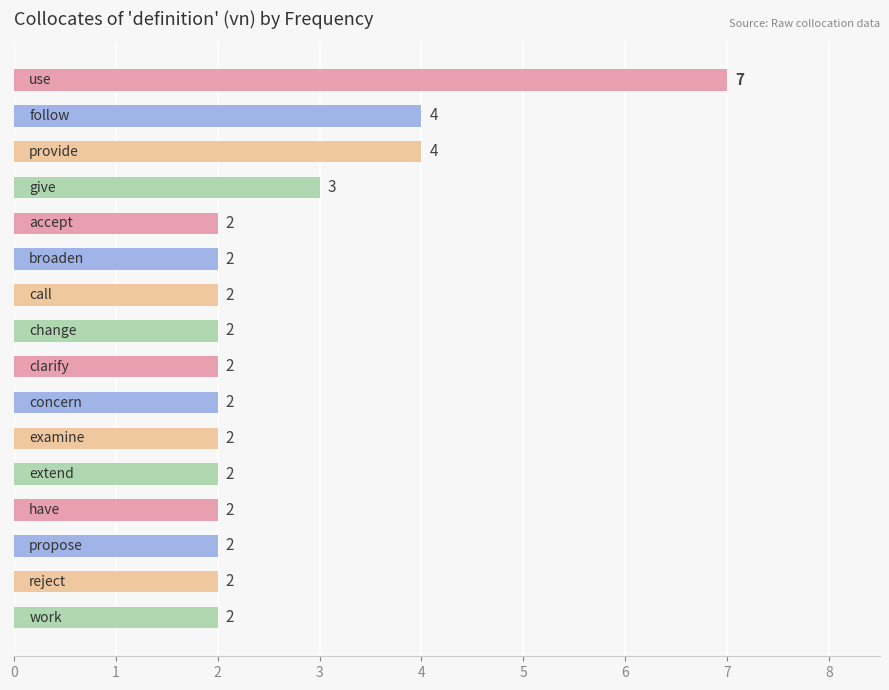

Count the values in the range 2 to 3.

13